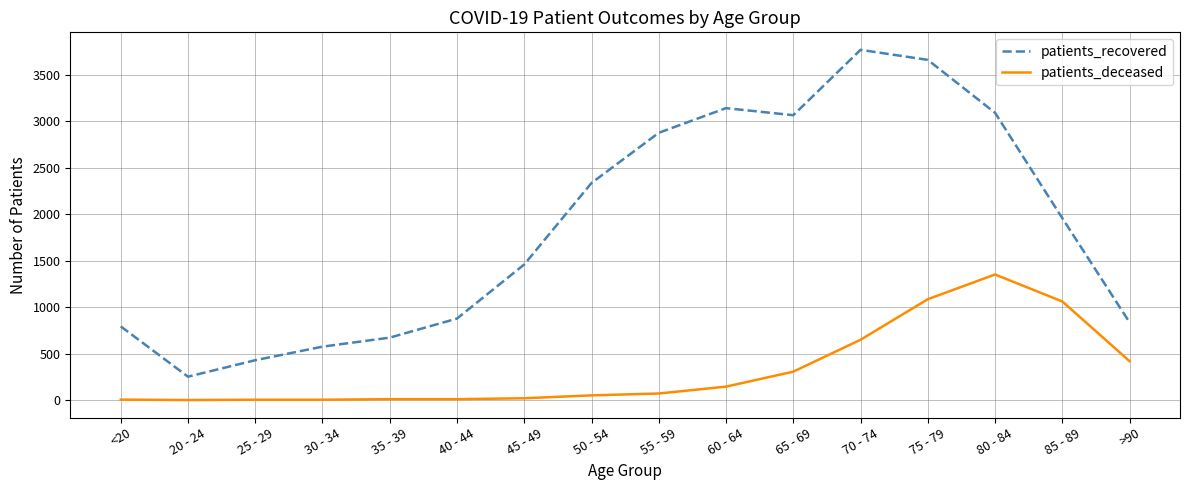

What value does the patients_deceased series have at 25 - 29?

3